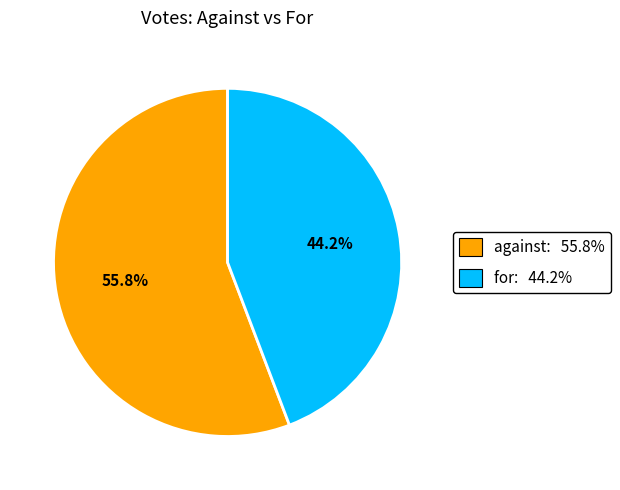

Rank the categories by value from highest to lowest.

against, for